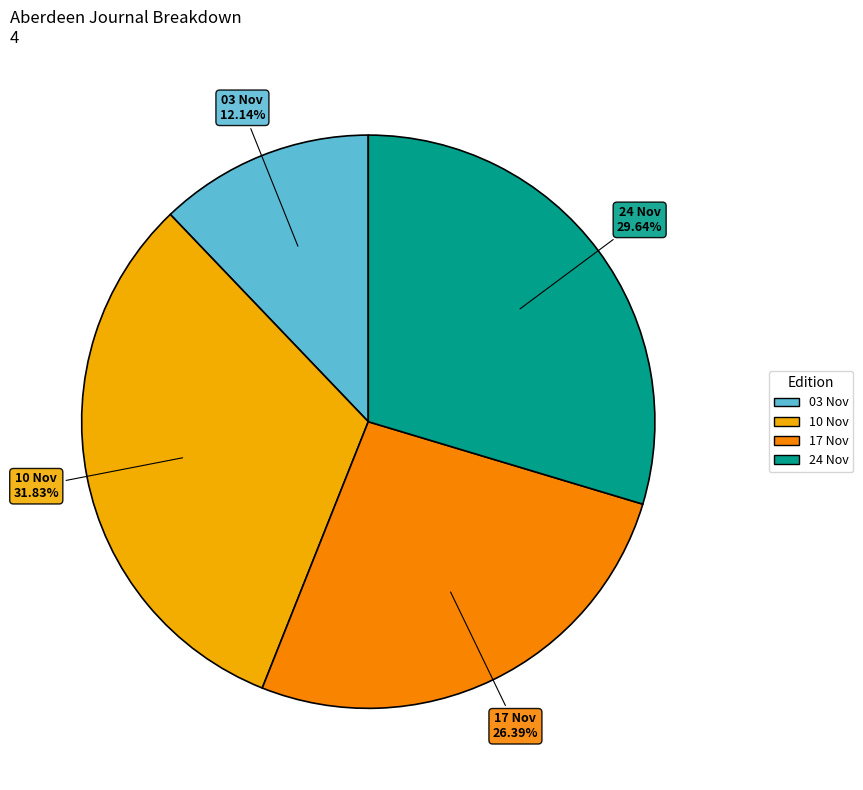

Is there any slice that represents more than half of the pie?

No